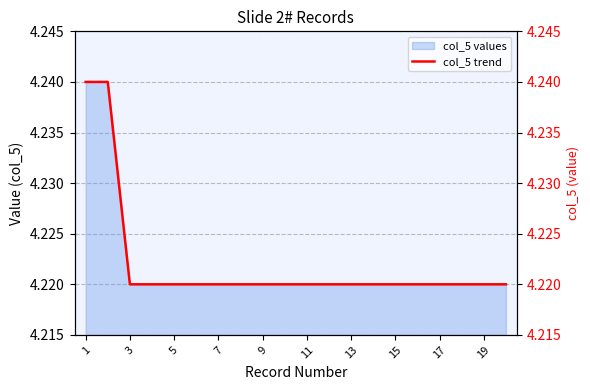

What is the smallest value displayed?

4.2